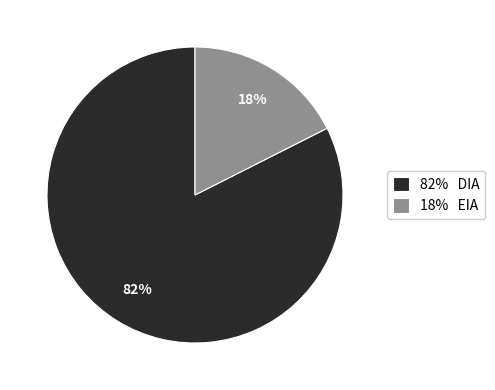

Count the number of slices in the pie.

2